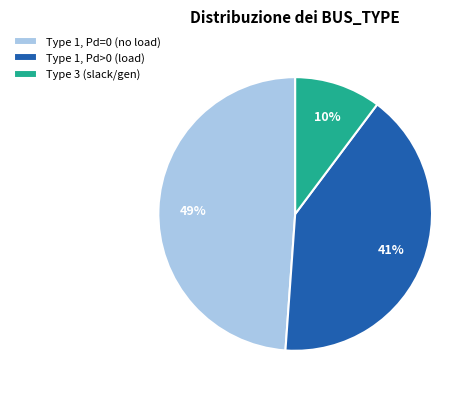

How many slices are in this pie chart?

3